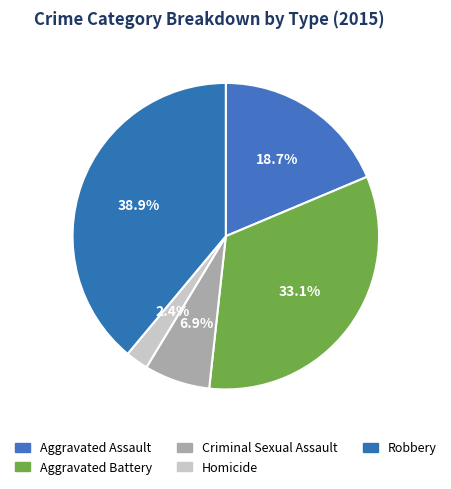

Between Homicide and Criminal Sexual Assault, which is larger?

Criminal Sexual Assault